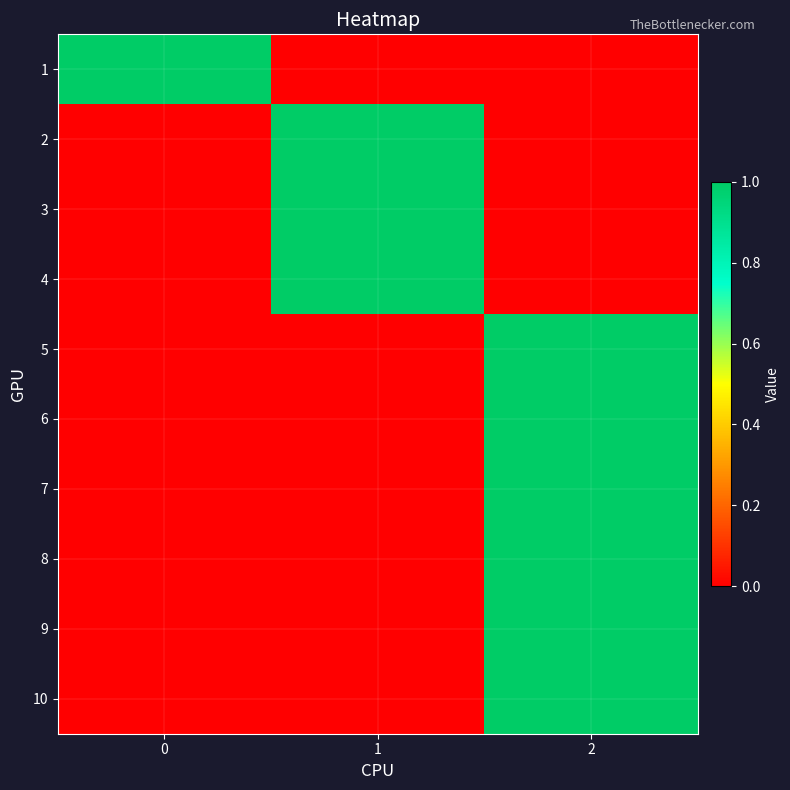

Reading left to right, transcribe all the data shown in this chart.

1: 0=1	1=0	2=0
2: 0=0	1=1	2=0
3: 0=0	1=1	2=0
4: 0=0	1=1	2=0
5: 0=0	1=0	2=1
6: 0=0	1=0	2=1
7: 0=0	1=0	2=1
8: 0=0	1=0	2=1
9: 0=0	1=0	2=1
10: 0=0	1=0	2=1